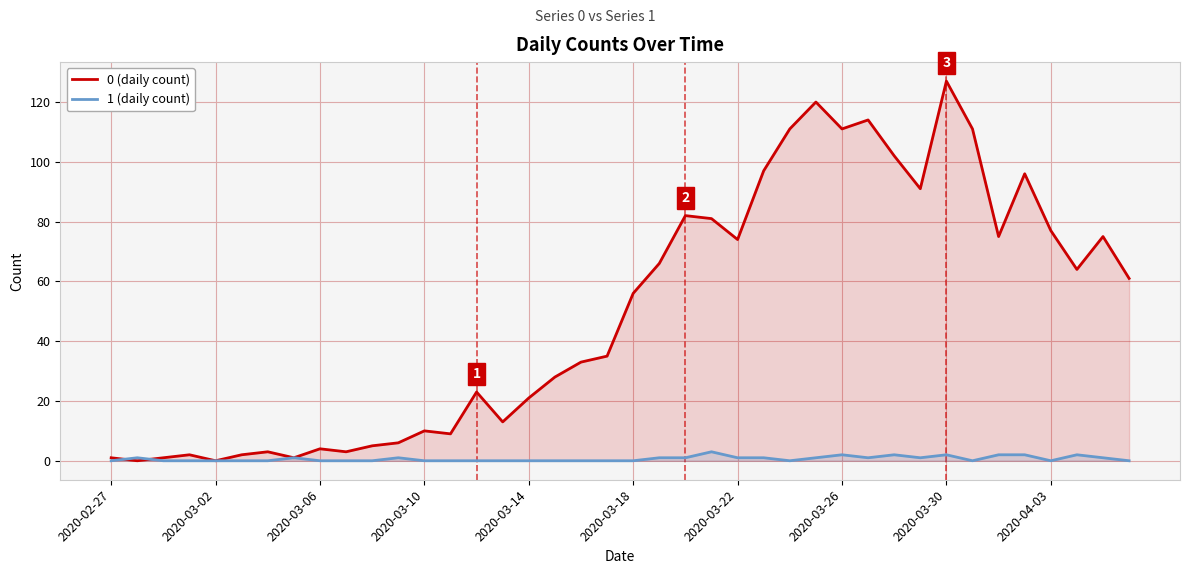

True or false: 0 (daily count) has a value of 1 at 2020-03-26.

False